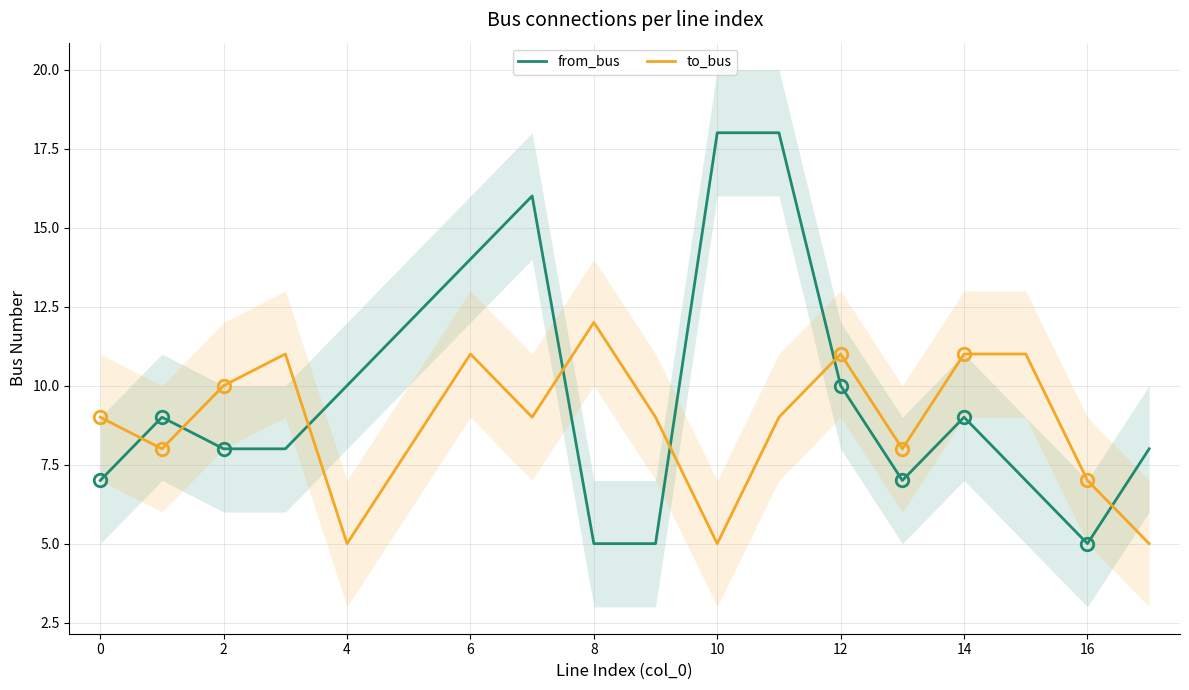

True or false: from_bus has a value of 8 at 17.

True